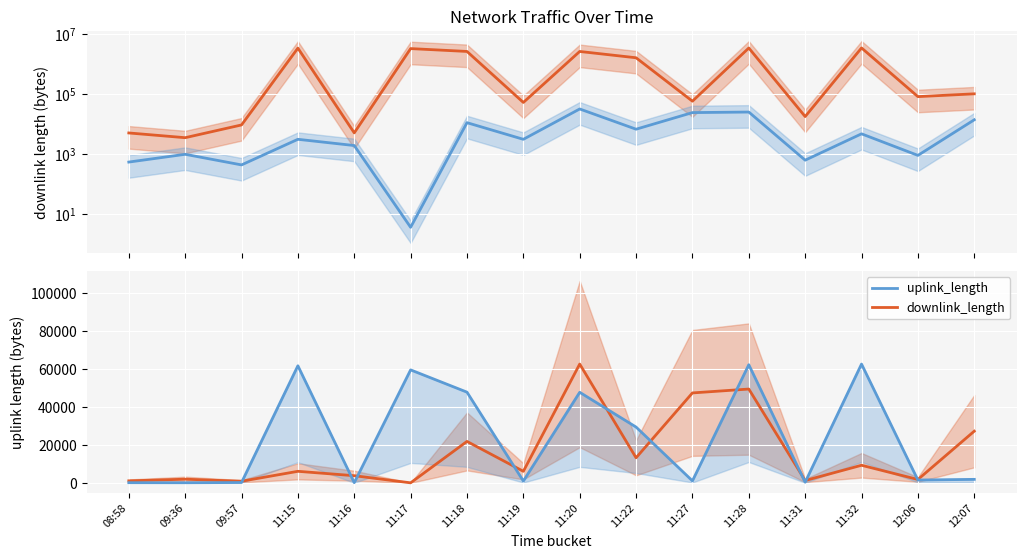

What value does the uplink_length (scaled) series have at 12:07?

13598.0